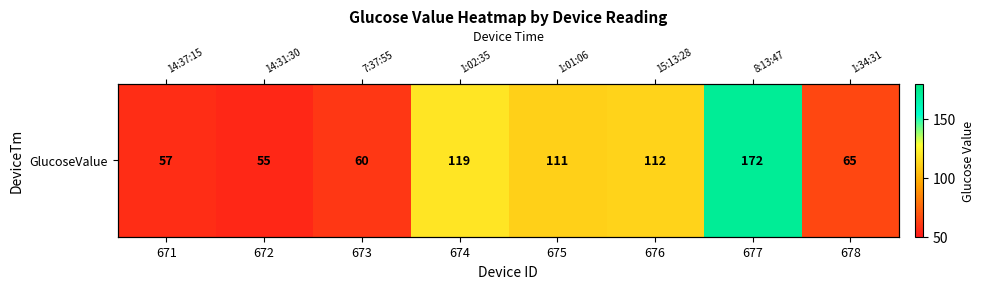

What is the change in value from 673 to 674?

+59